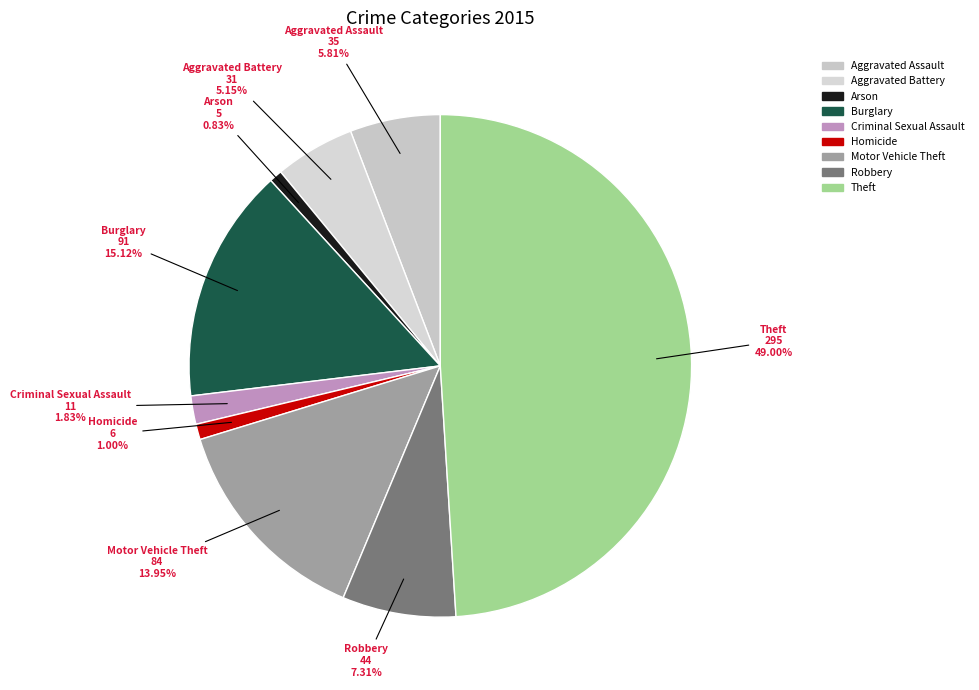

What is the largest slice in the pie chart?

Theft